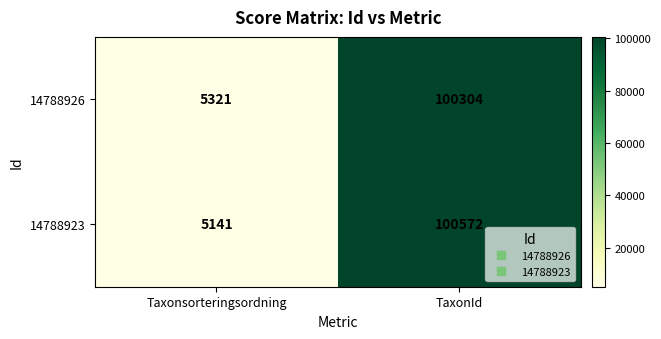

What is the total value across all series at Taxonsorteringsordning?

10462